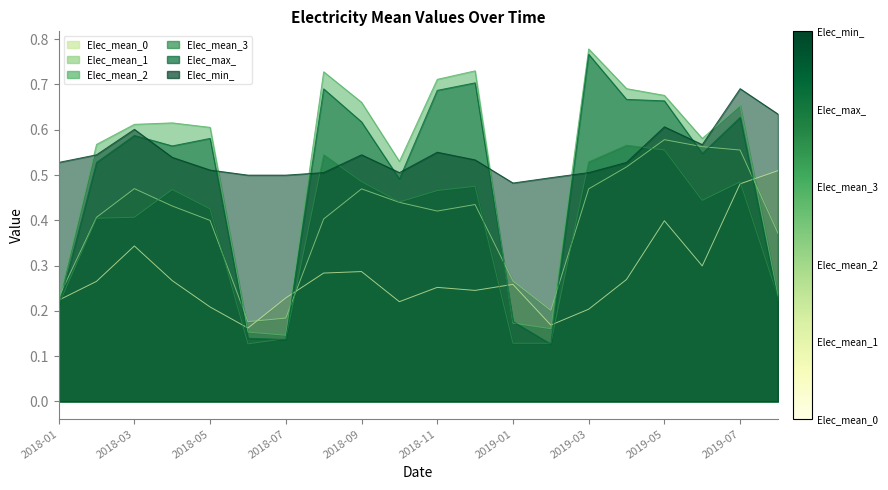

Reading left to right, list all the values displayed in this chart.

Elec_mean_0: 0.2	0.3	0.3	0.3	0.2	0.2	0.2	0.3	0.3	0.2	0.3	0.2	0.3	0.2	0.2	0.3	0.4	0.3	0.5	0.5
Elec_mean_1: 0.2	0.4	0.5	0.4	0.4	0.2	0.2	0.4	0.5	0.4	0.4	0.4	0.3	0.2	0.5	0.5	0.6	0.6	0.6	0.4
Elec_mean_2: 0.2	0.6	0.6	0.6	0.6	0.2	0.1	0.7	0.7	0.5	0.7	0.7	0.2	0.2	0.8	0.7	0.7	0.6	0.7	0.2
Elec_mean_3: 0.2	0.4	0.4	0.5	0.4	0.1	0.1	0.5	0.5	0.4	0.5	0.5	0.1	0.1	0.5	0.6	0.6	0.4	0.5	0.2
Elec_max_: 0.2	0.5	0.6	0.6	0.6	0.1	0.1	0.7	0.6	0.5	0.7	0.7	0.2	0.1	0.8	0.7	0.7	0.5	0.6	0.2
Elec_min_: 0.5	0.5	0.6	0.5	0.5	0.5	0.5	0.5	0.5	0.5	0.6	0.5	0.5	0.5	0.5	0.5	0.6	0.6	0.7	0.6